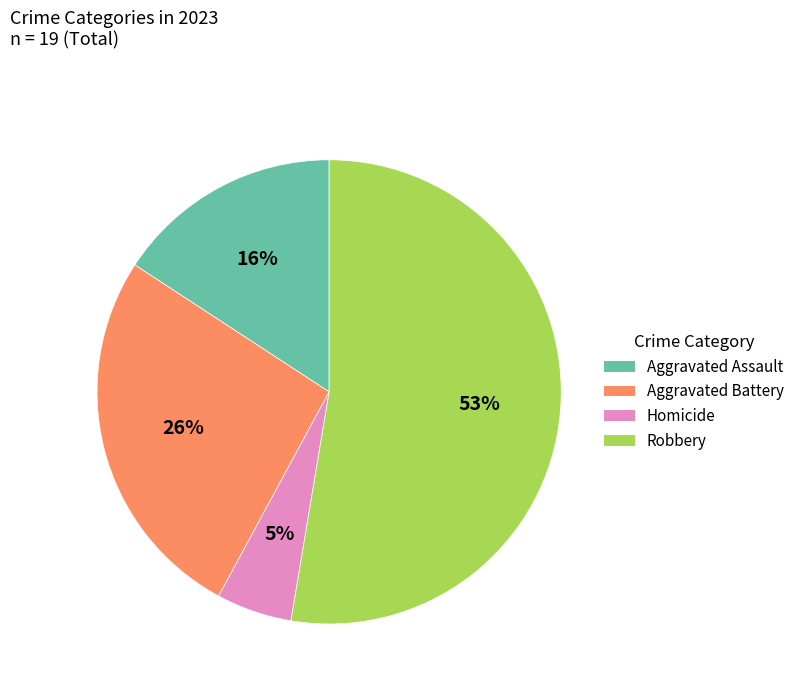

Is there a majority slice in this chart?

Yes